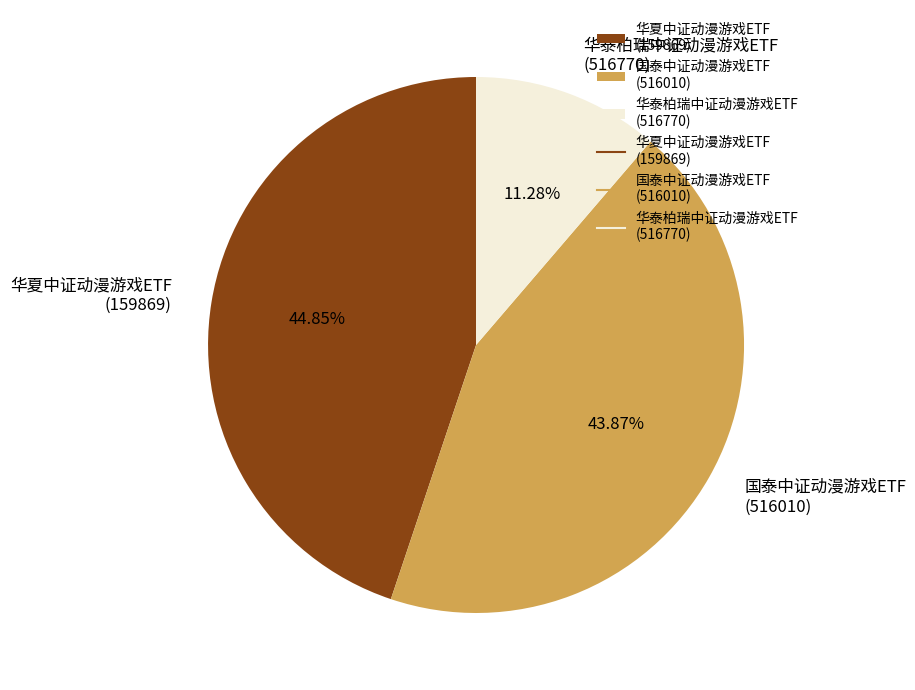

How many segments does this pie chart have?

3